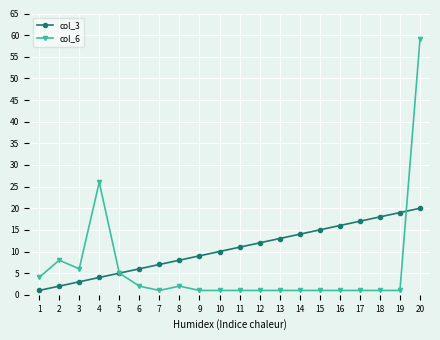

What is the greatest value displayed?

59